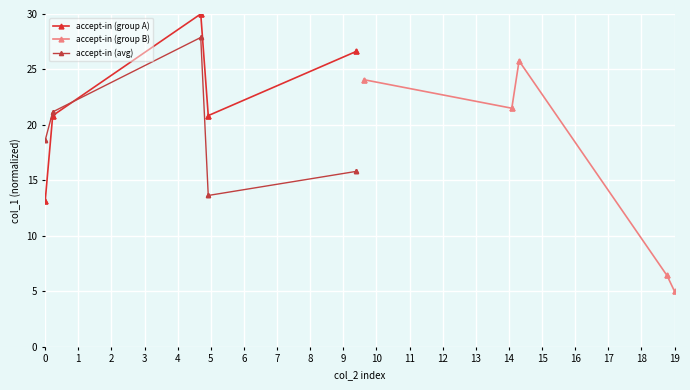

Which series has the widest spread of values?

accept-in (group B)